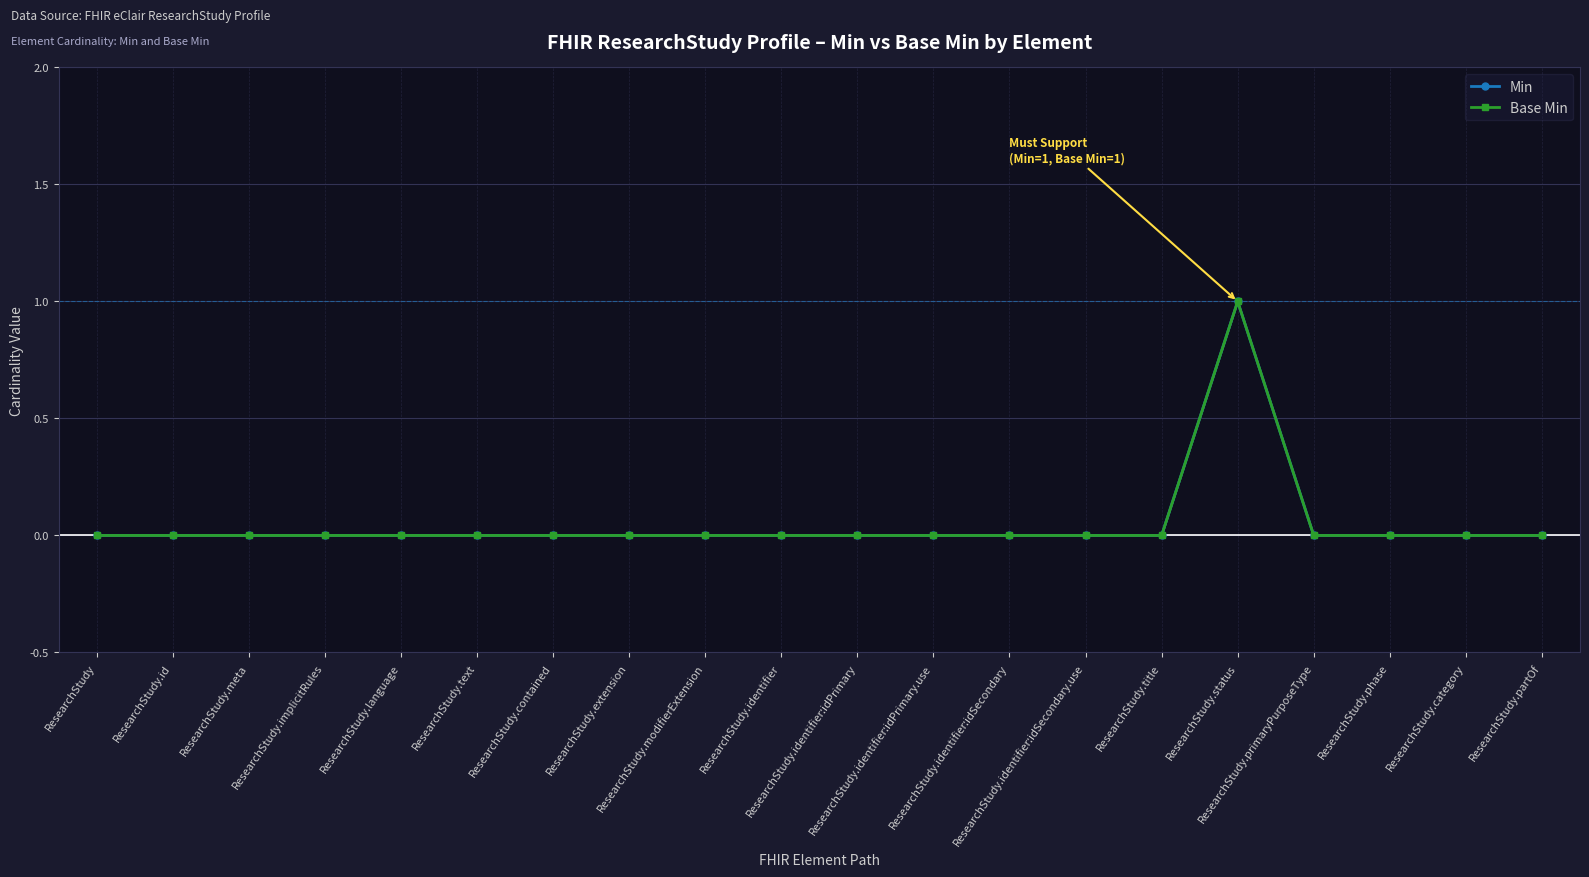

How many series are shown in this chart?

2